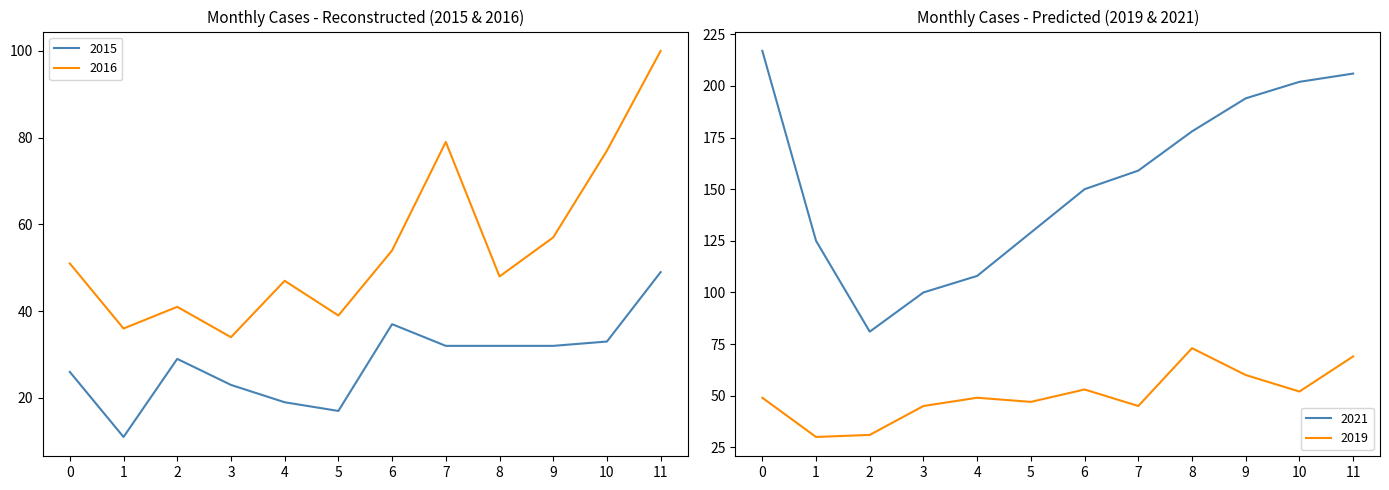

True or false: 2015 and 2016 cross at least once.

False